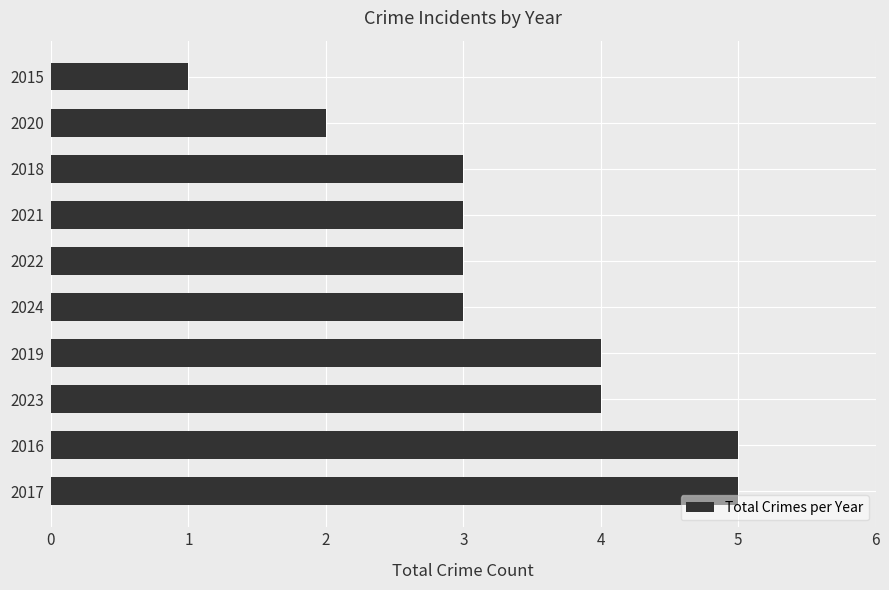

What is the sum of all values?

33